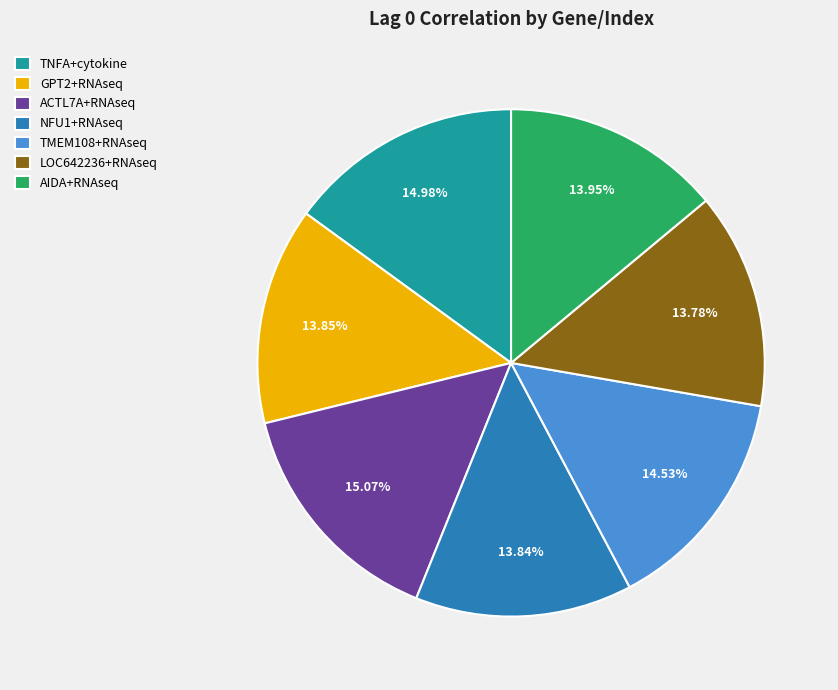

To the nearest percent, what portion does NFU1+RNAseq represent?

14%